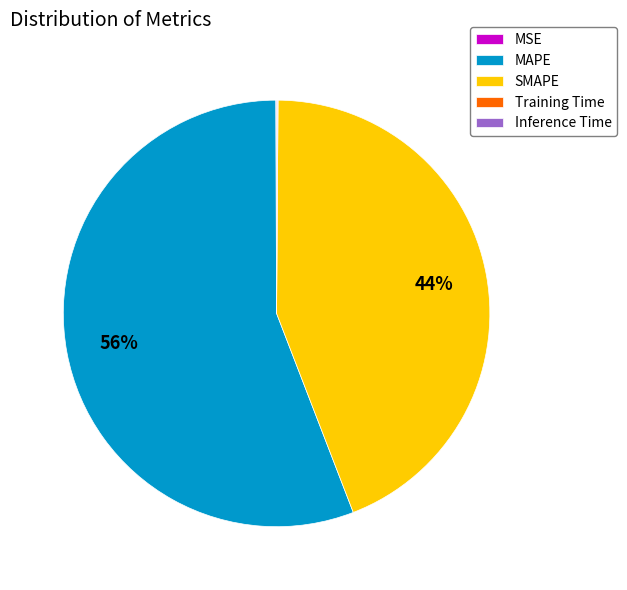

To the nearest percent, what percentage of the pie is MAPE?

56%